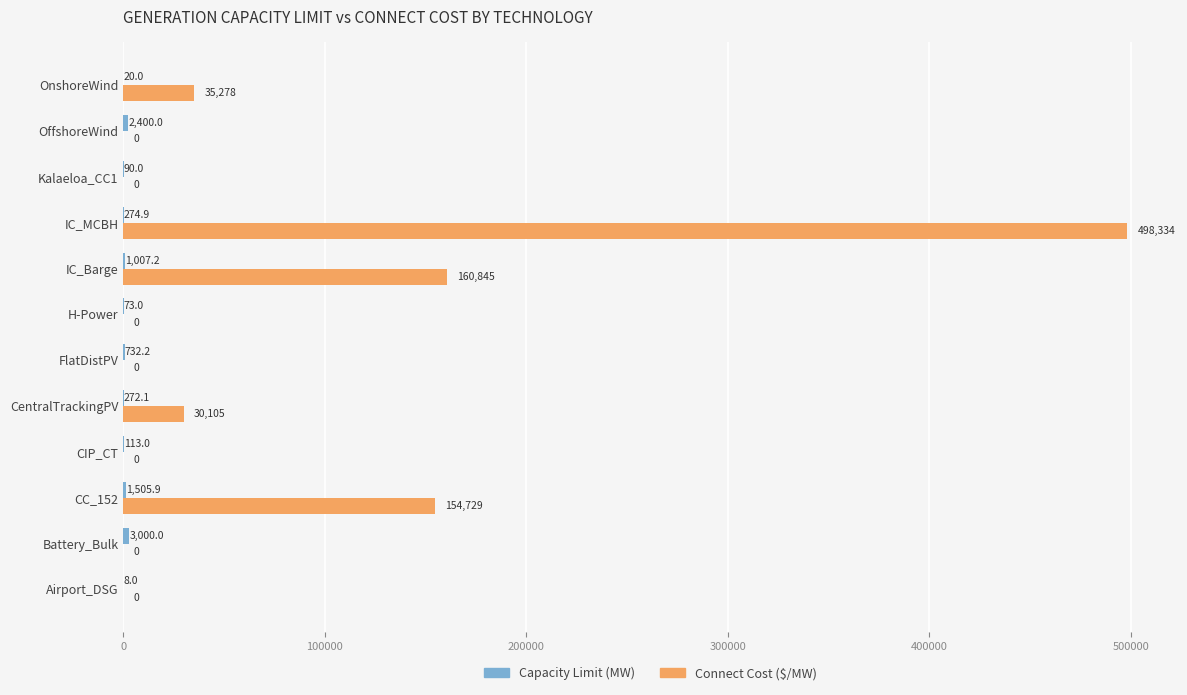

How many data points does each series have?

12